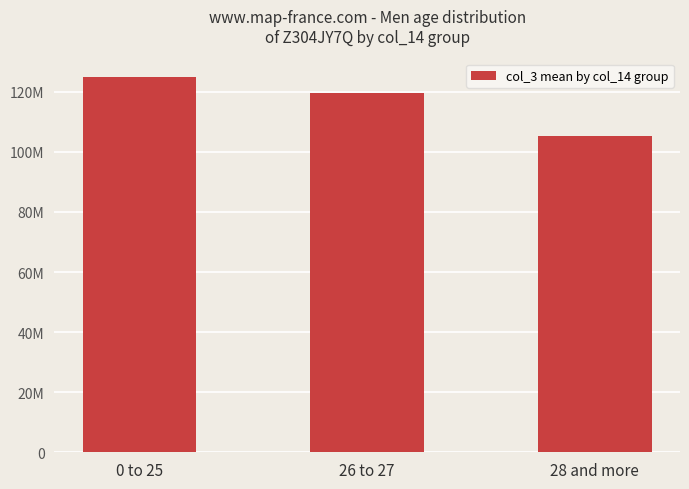

Are the bars grouped side by side (vs. stacked)?

No